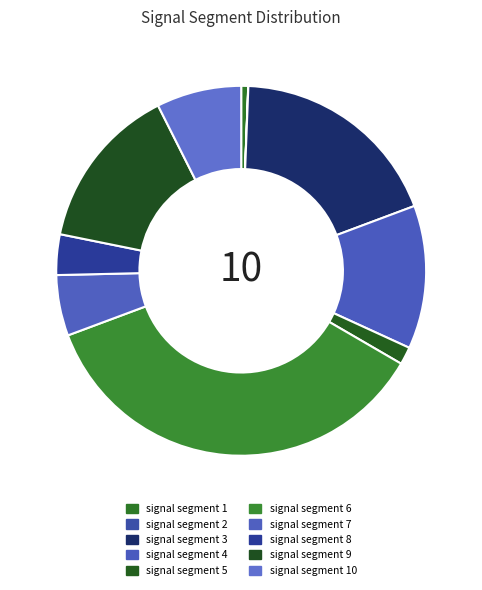

Rank the categories by value from highest to lowest.

signal segment 6, signal segment 3, signal segment 9, signal segment 4, signal segment 10, signal segment 7, signal segment 8, signal segment 5, signal segment 1, signal segment 2